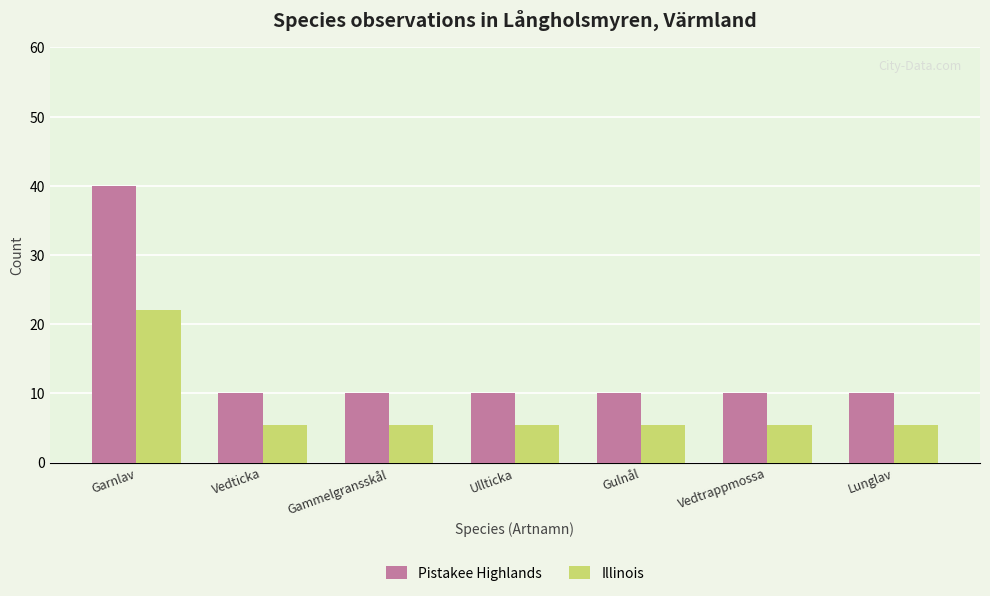

What is the approximate value of Pistakee Highlands at Vedtrappmossa?

10.0